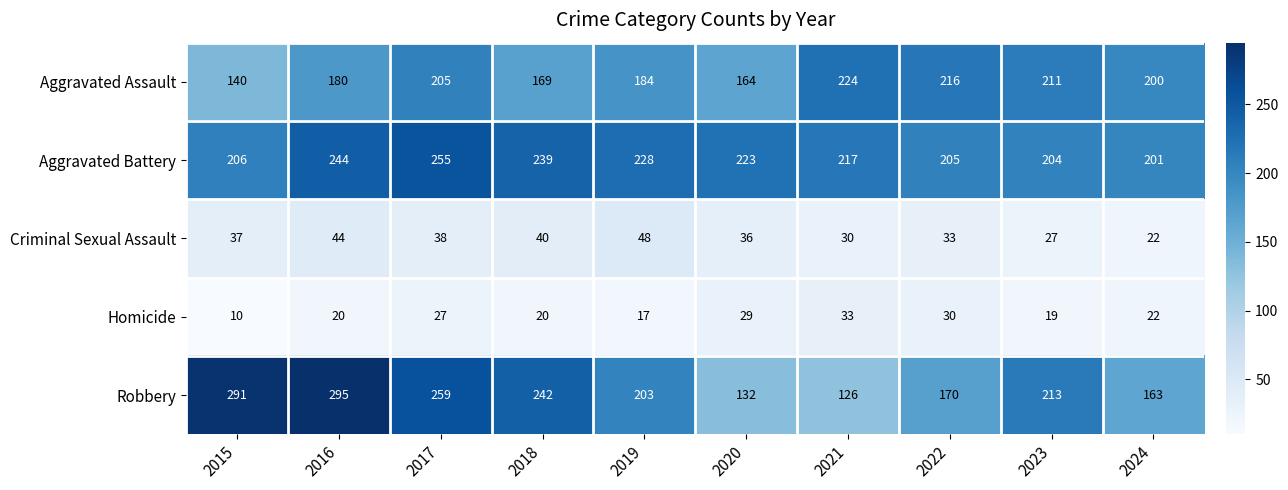

What is the maximum value shown in the chart?

295